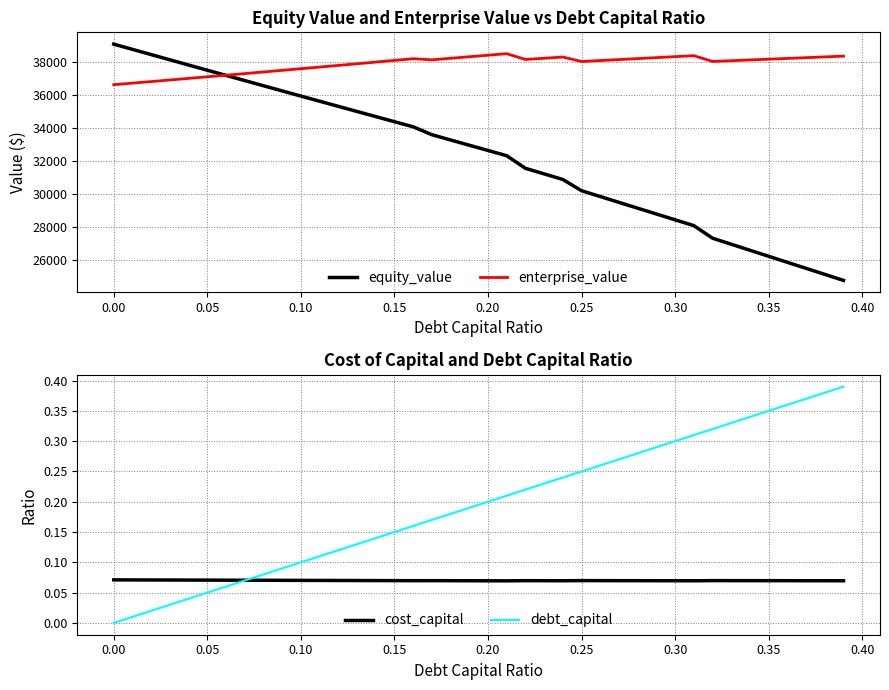

At how many categories does at least one series exceed 13889?

40